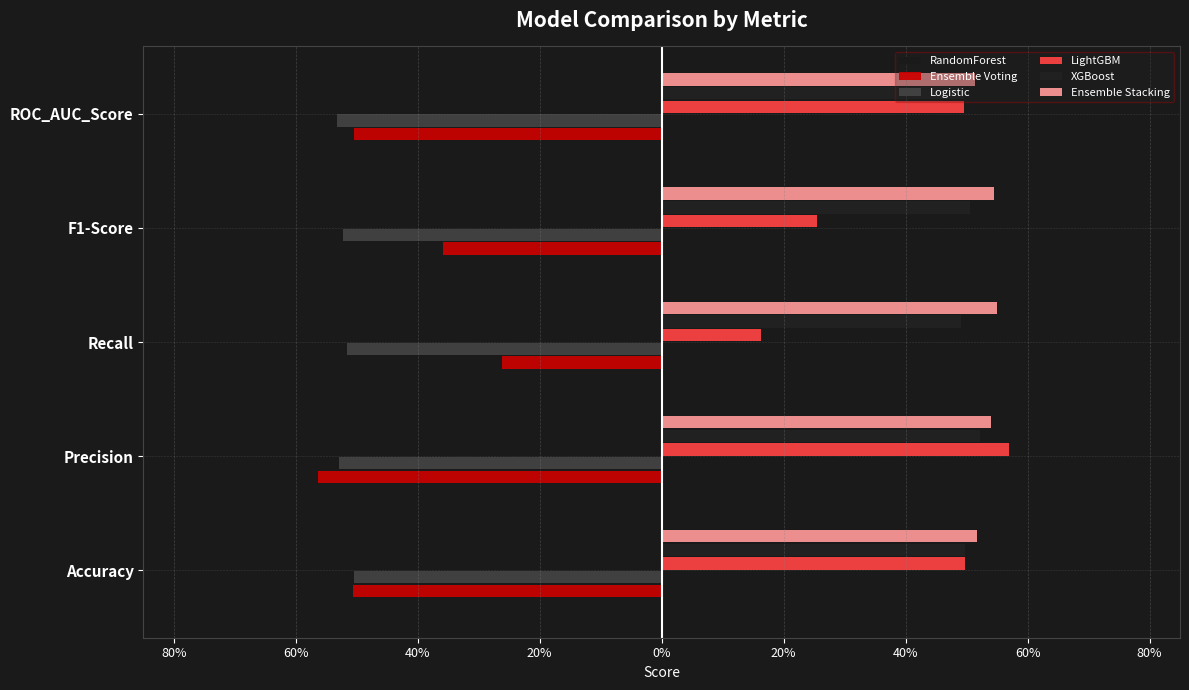

What is the difference between the maximum and minimum values in the Ensemble Voting series?

0.3